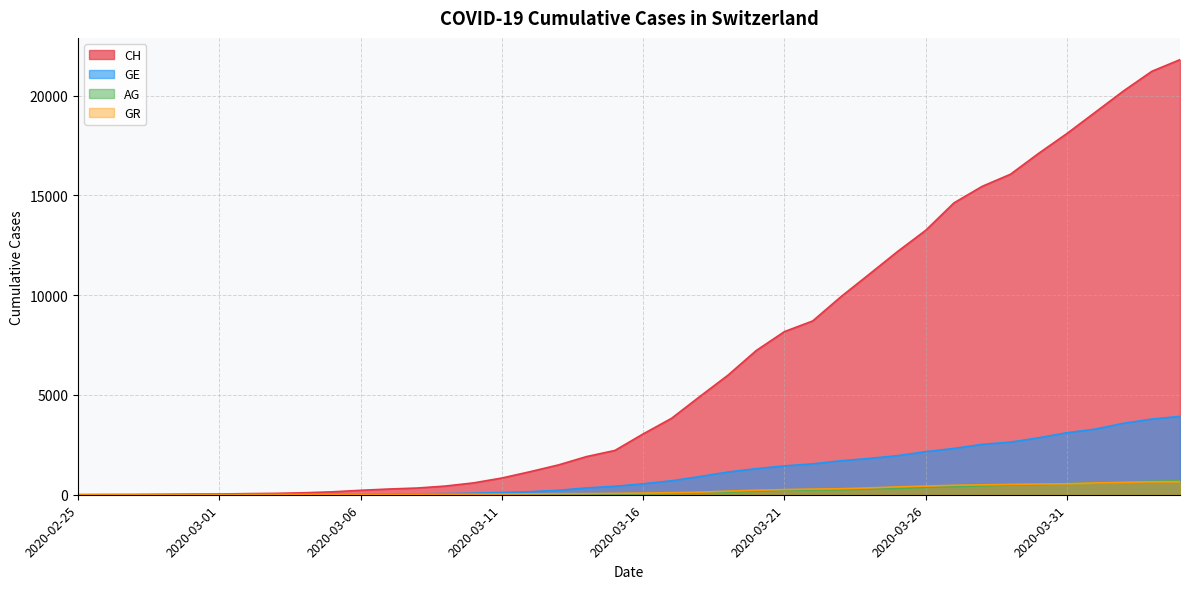

Count the number of data series in this chart.

4